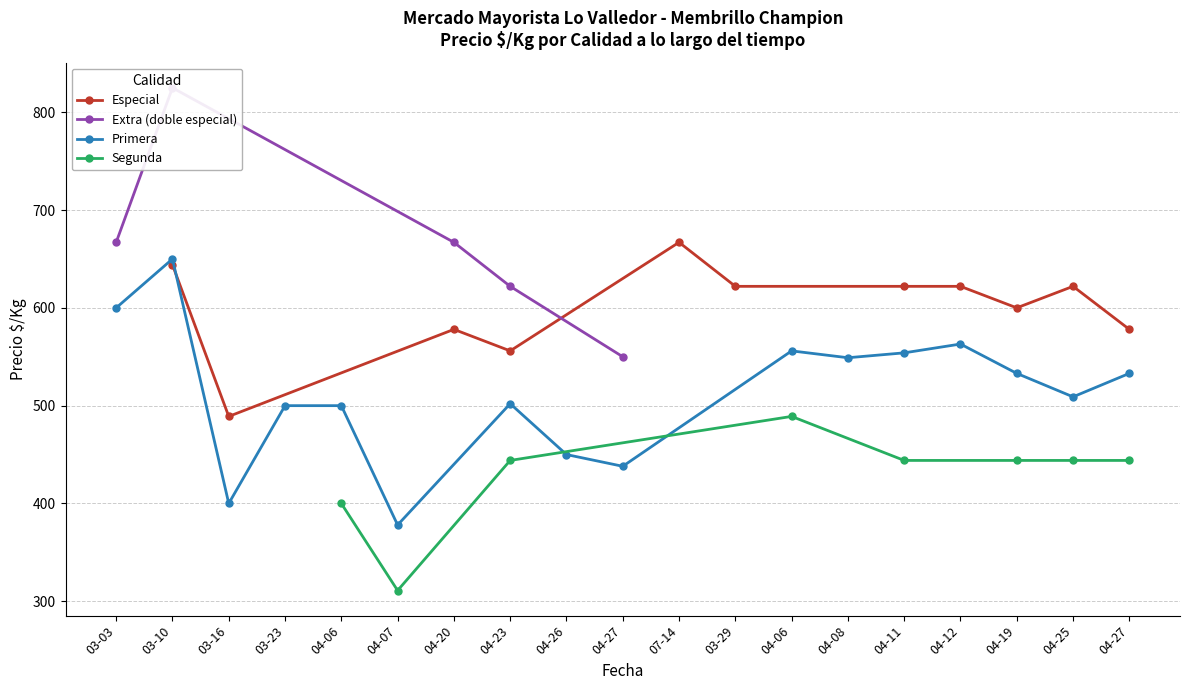

Is it true that Especial equals 1111 at 04-25?

False